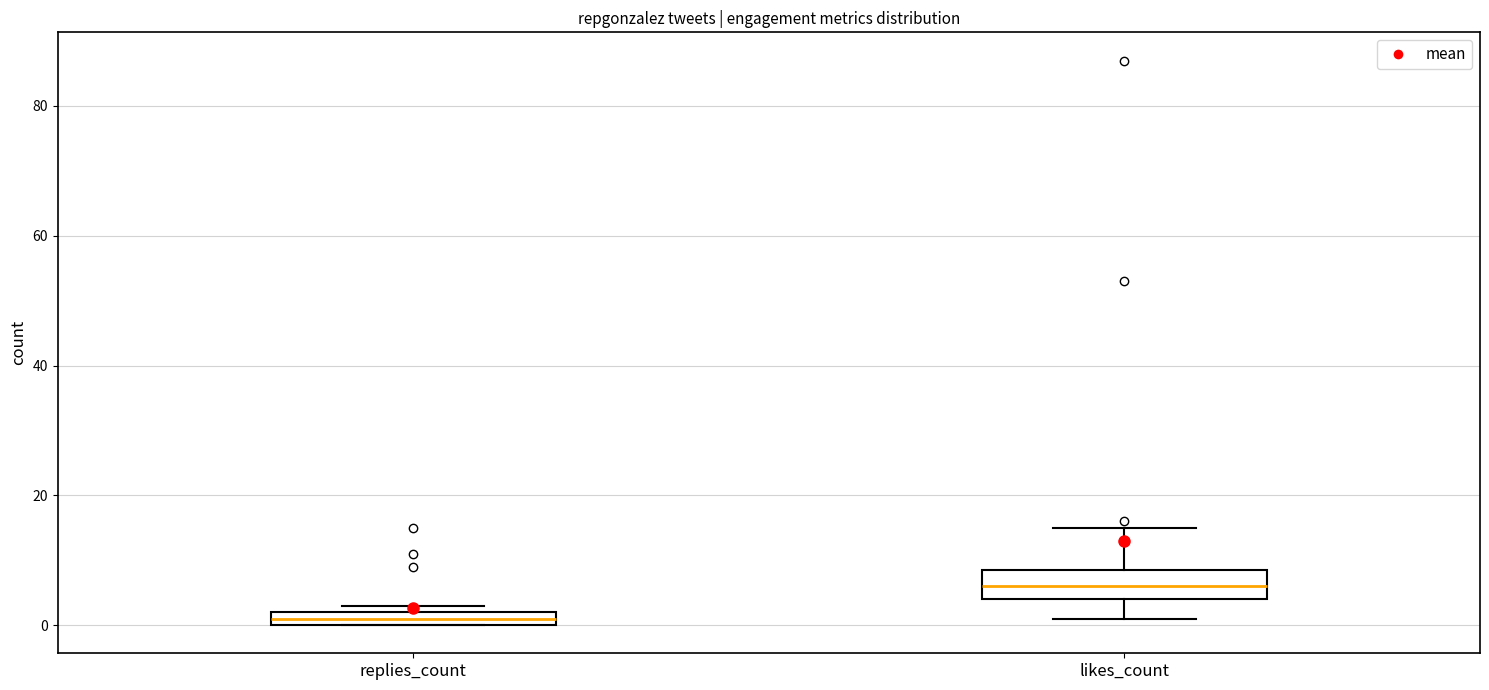

Which box is the tallest, from its lower edge to its upper edge?

likes_count